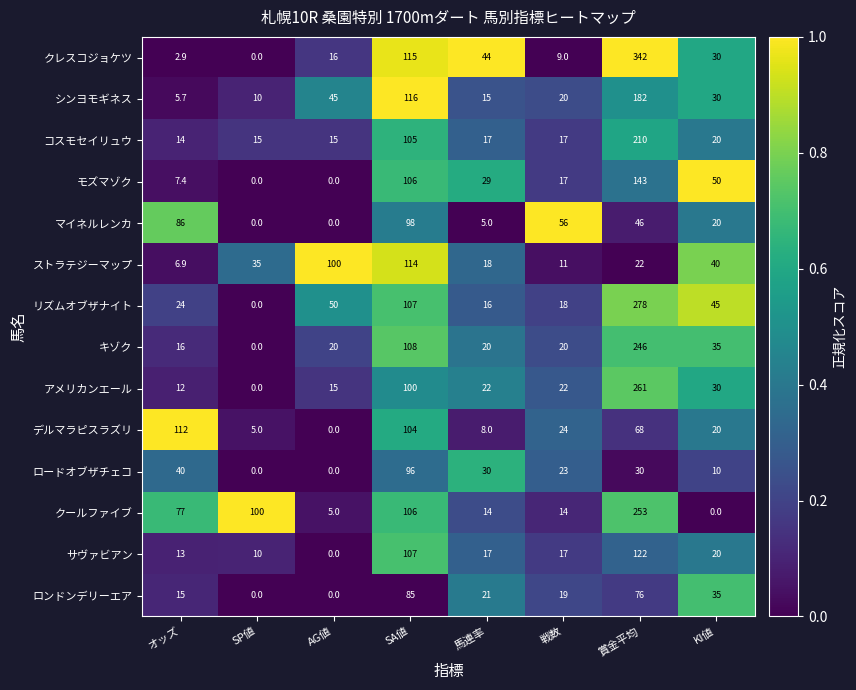

Read the クレスコジョケツ value at 馬連率.

44.0